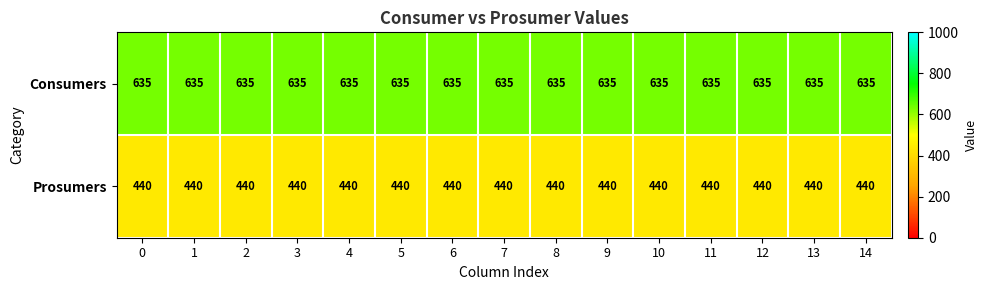

What is the sum of all Prosumers values?

6600